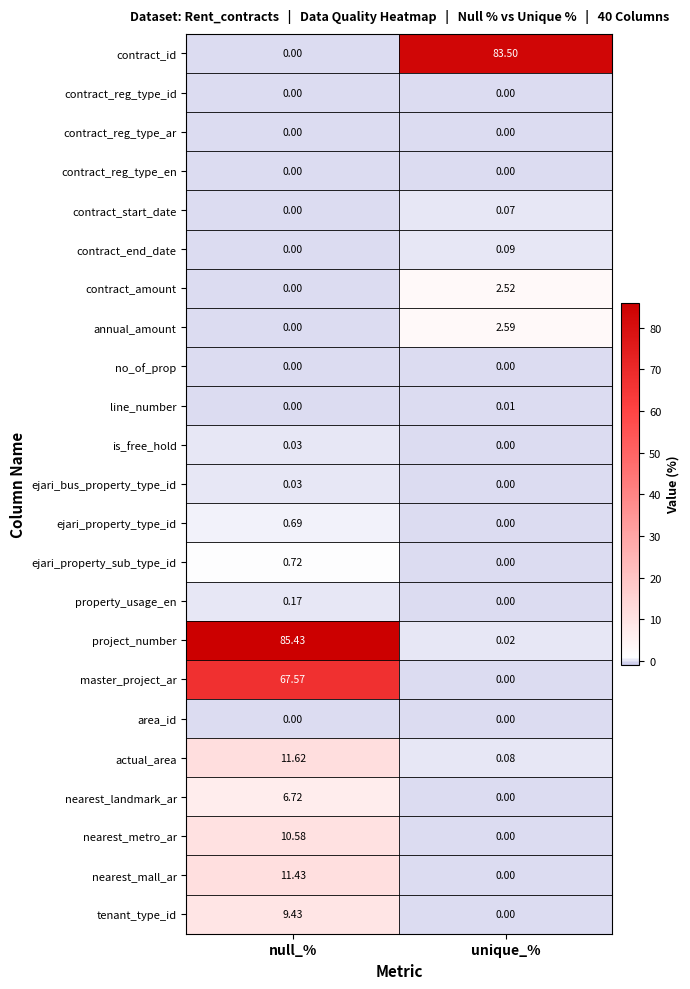

Where is line_number nearest to the value 0?

null_%